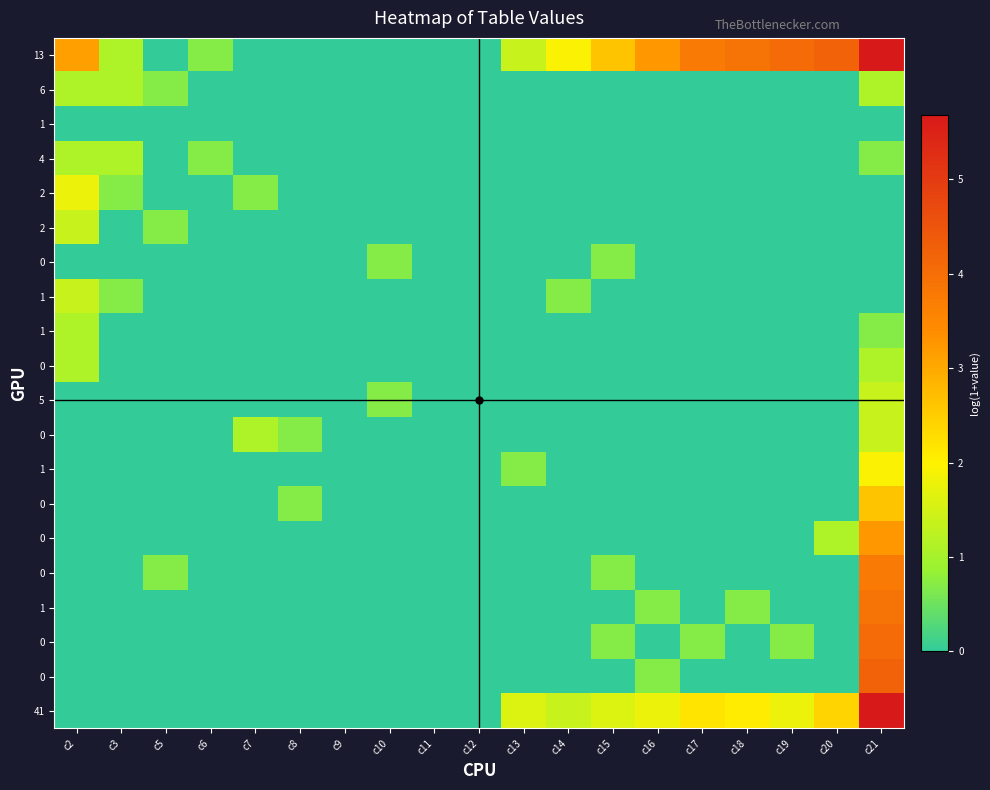

At how many categories does at least one series exceed 5?

1